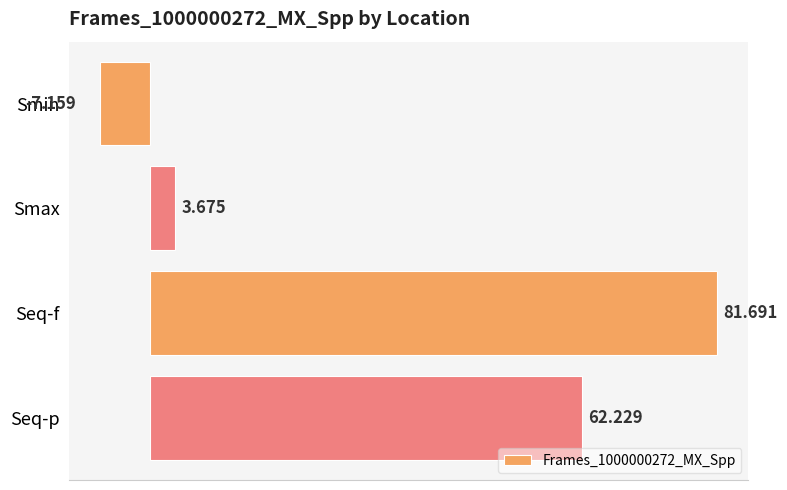

What is the label of the 4th bar from the bottom?

Smin